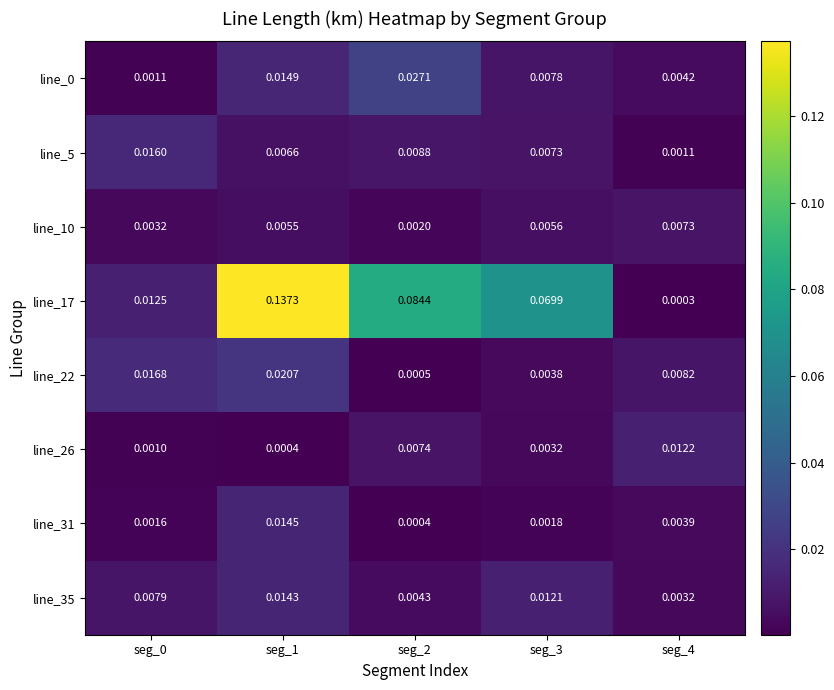

Which category has the highest value across all series?

seg_1